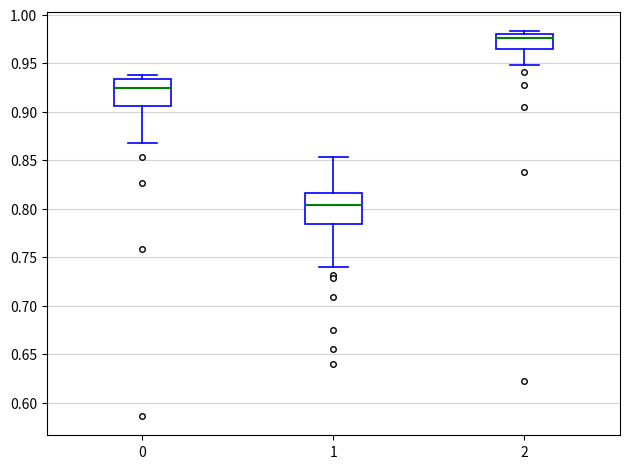

Where is the upper edge of the box at x = 0 on the y-axis? The values are not printed on the chart, so give them approximately, as read against the axis.

0.935